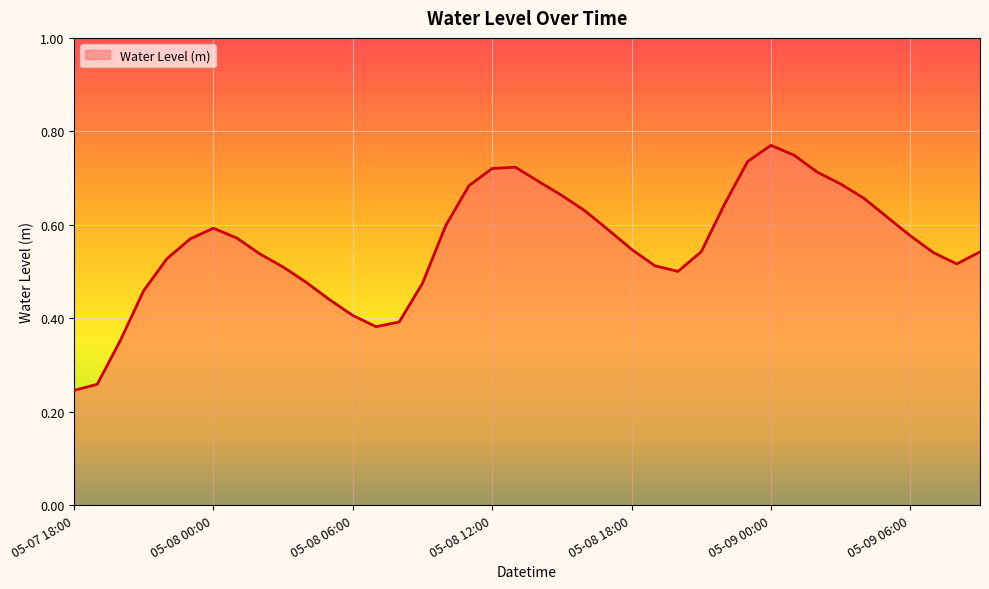

Does the chart have visible grid lines?

Yes